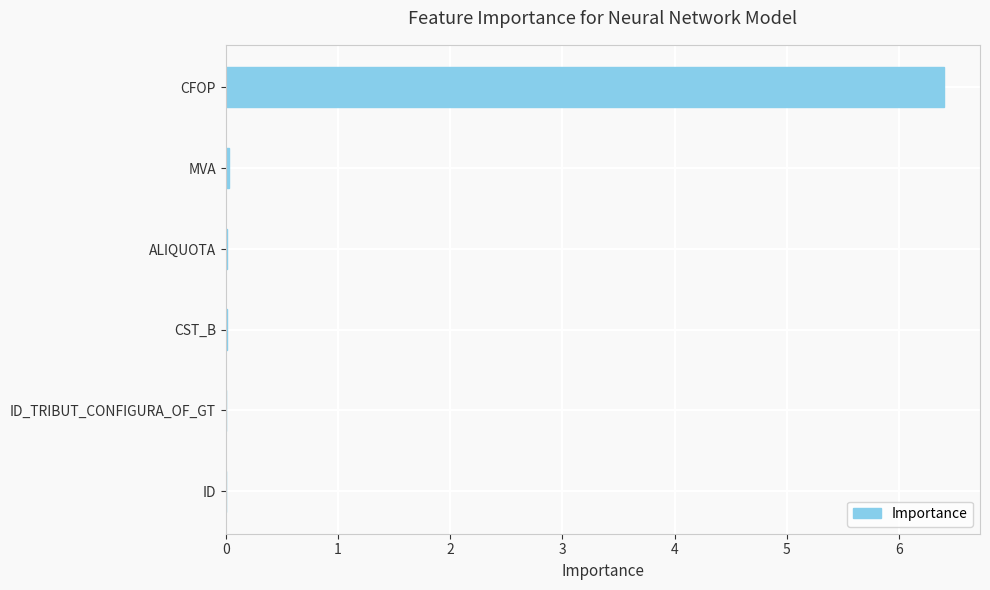

Does the chart contain stacked bars?

No